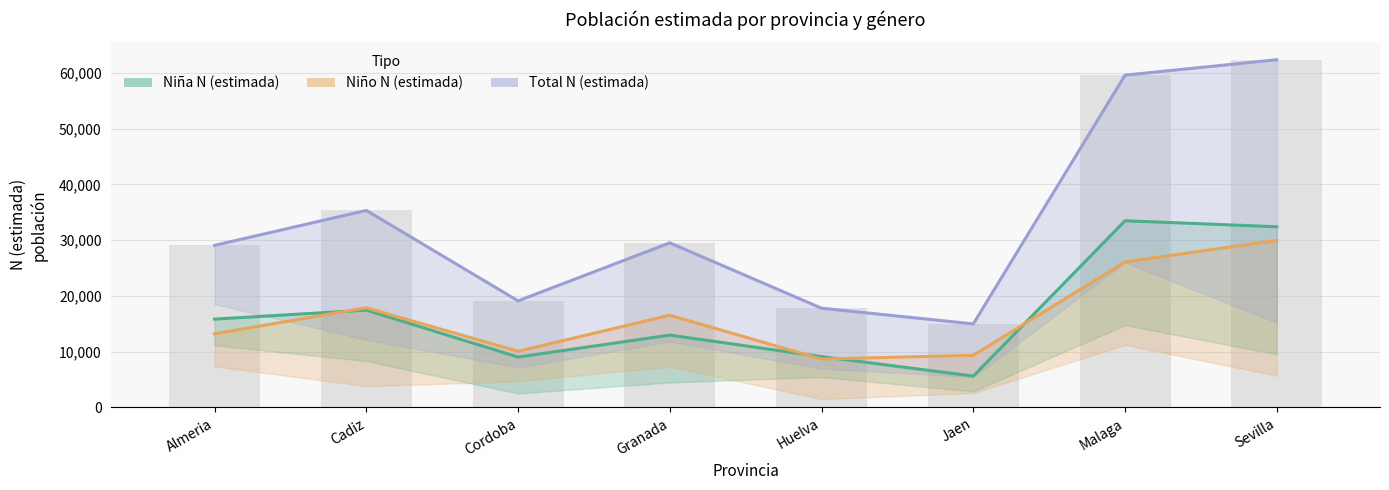

At which category is the sum across all series the highest?

Sevilla